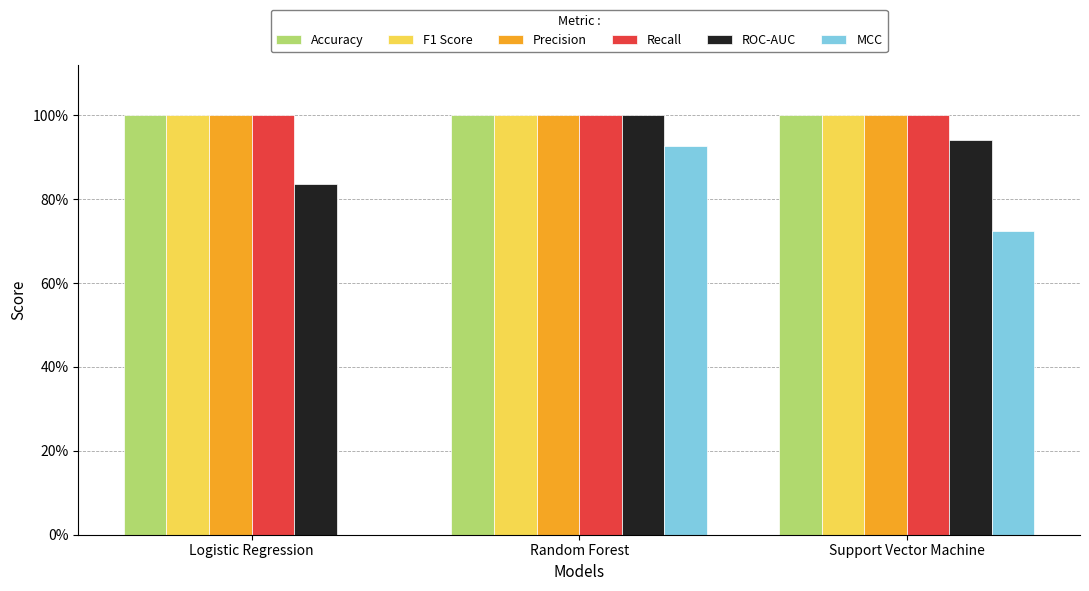

Reading left to right, what are all the values shown in this chart?

Accuracy: 1.0	1.0	1.0
F1 Score: 1.0	1.0	1.0
Precision: 1.0	1.0	1.0
Recall: 1.0	1.0	1.0
ROC-AUC: 0.8	1.0	0.9
MCC: 0.0	0.9	0.7